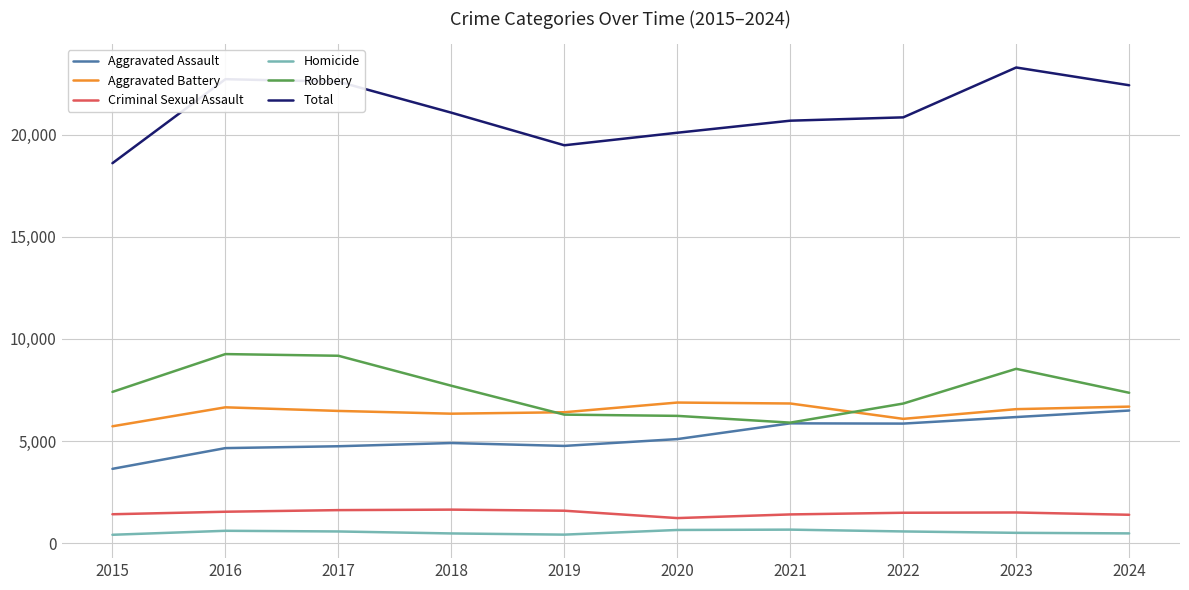

At which category does the chart reach its peak across all series?

2023